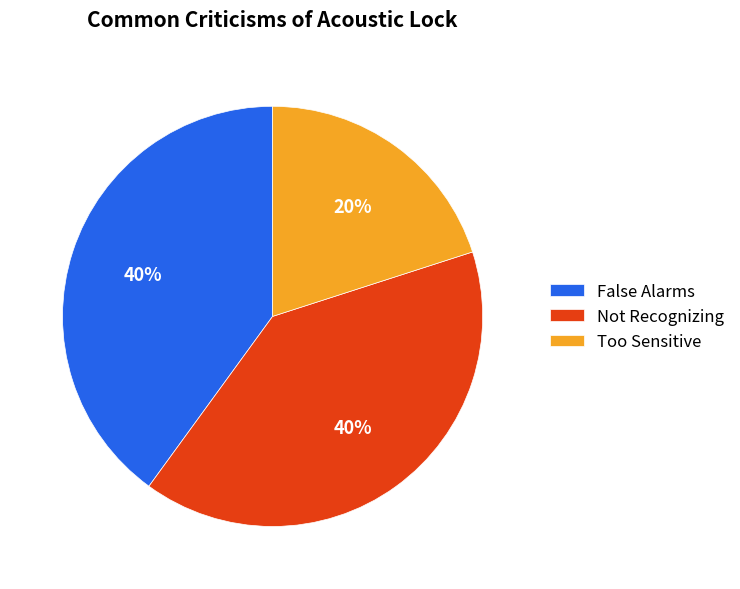

True or false: False Alarms accounts for 34% of the total.

False